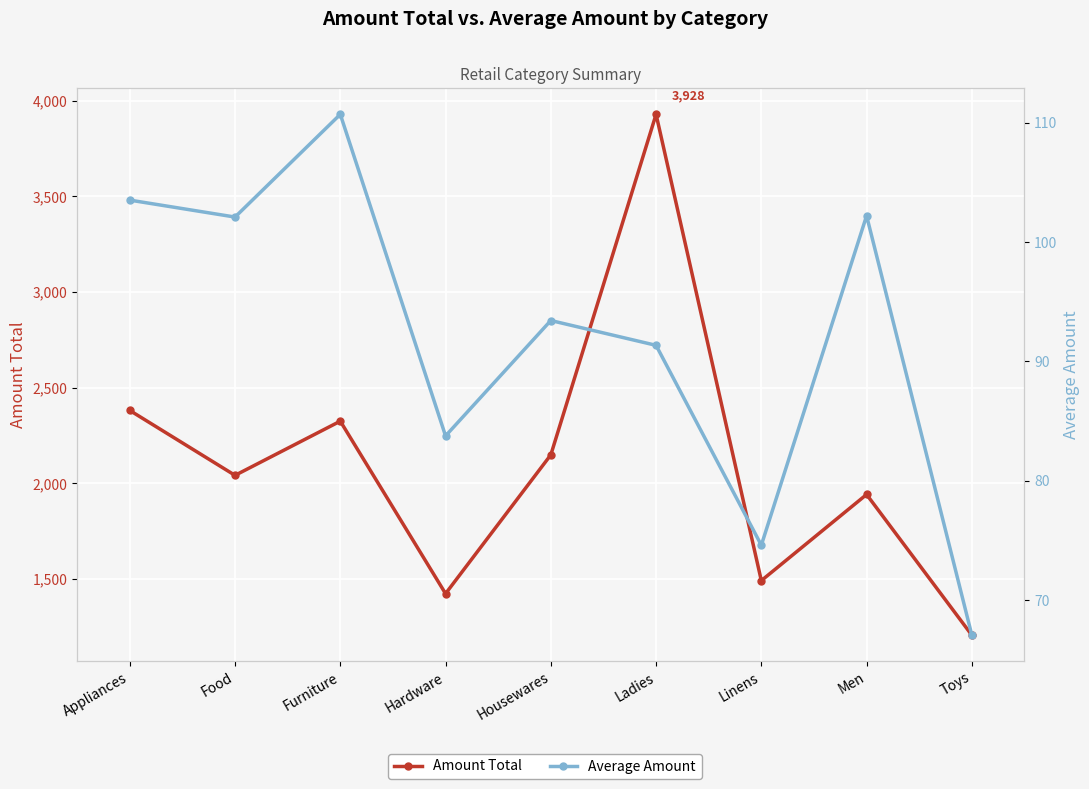

What is the difference between the Average Amount values at Housewares and Men?

8.8